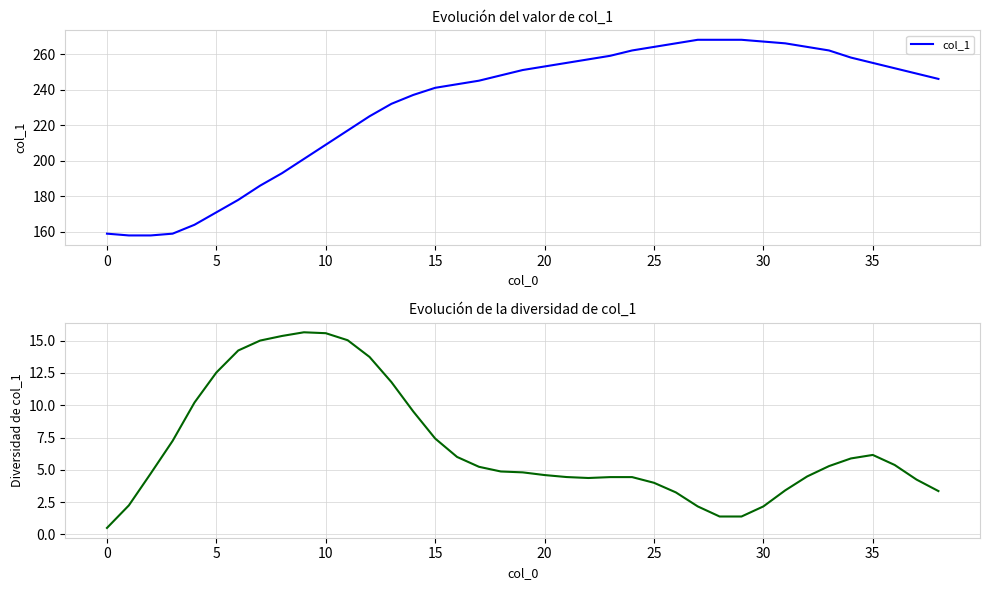

At which label does col_1 reach its peak?

27